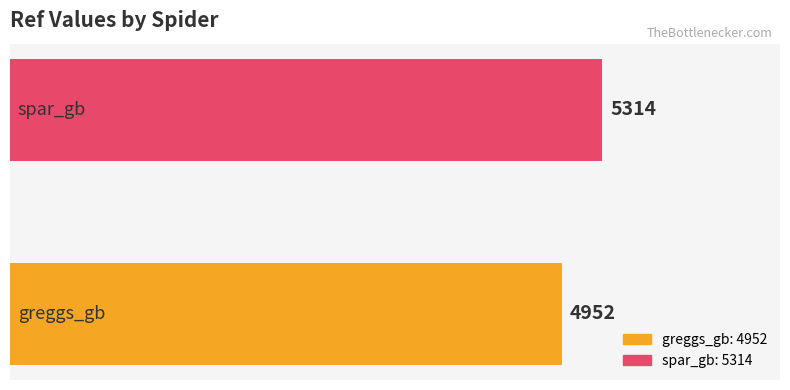

What is the sum of all values?

10266